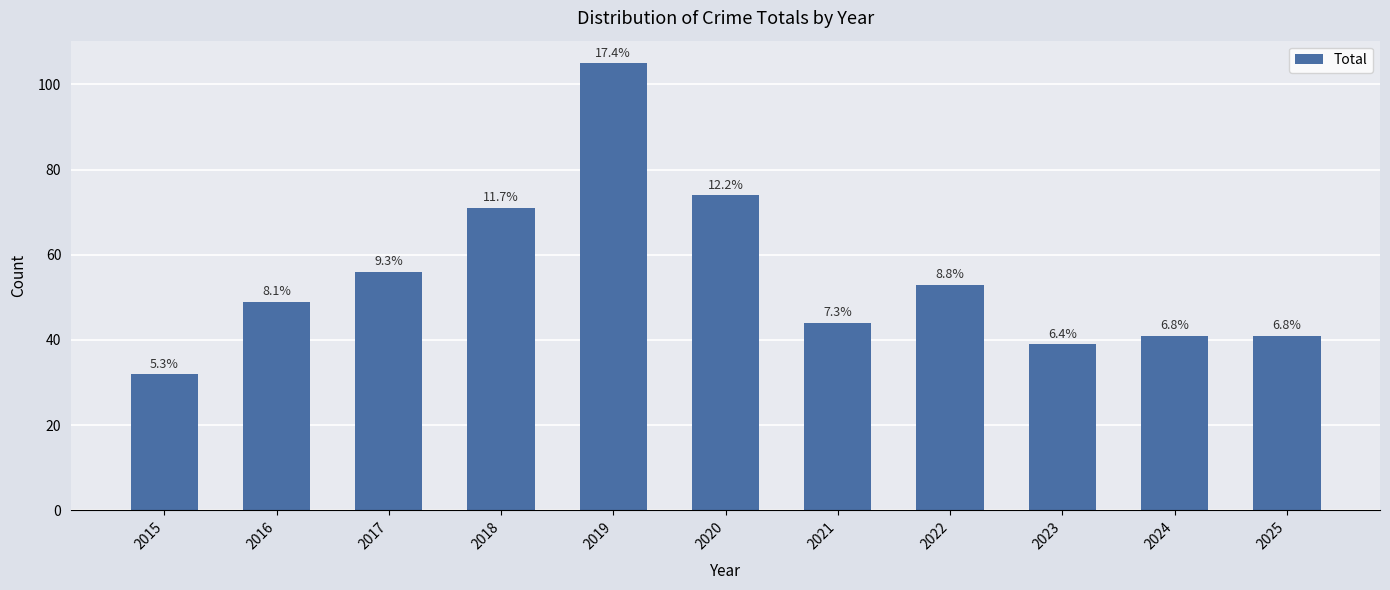

Does the chart contain any negative values?

No